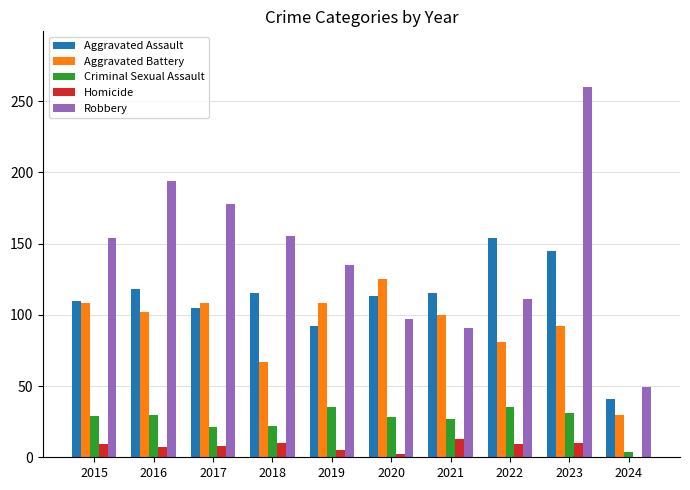

At which category is the sum across all series the highest?

2023